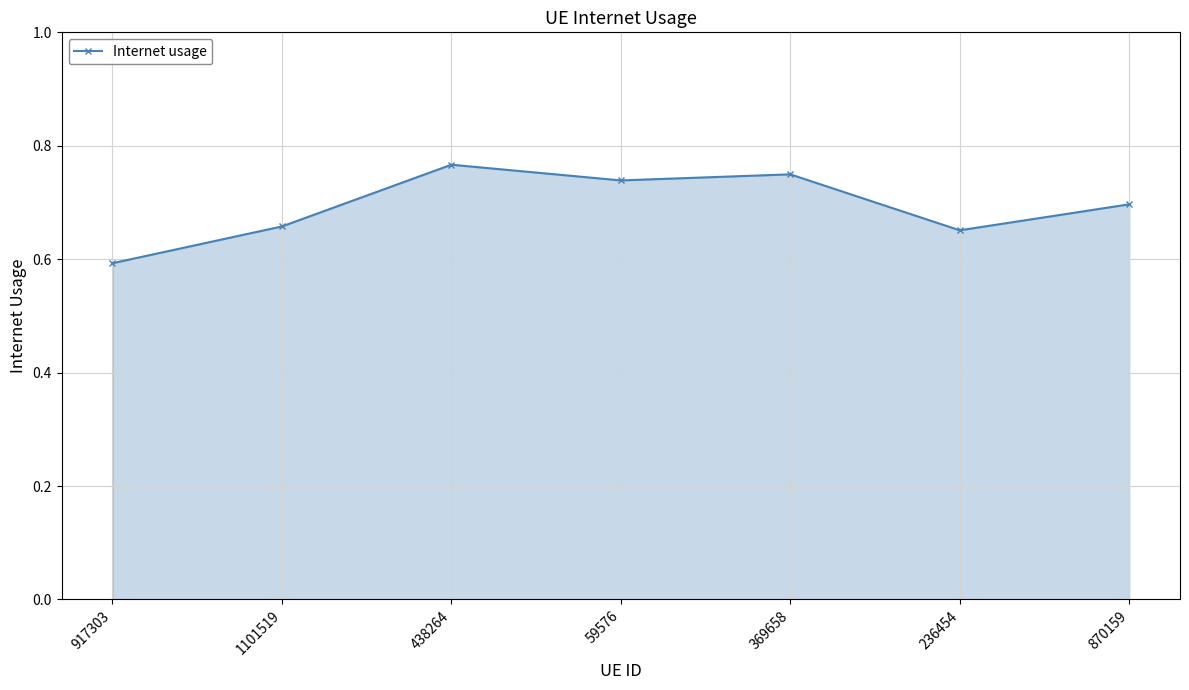

What is the difference between the maximum and minimum values?

0.2